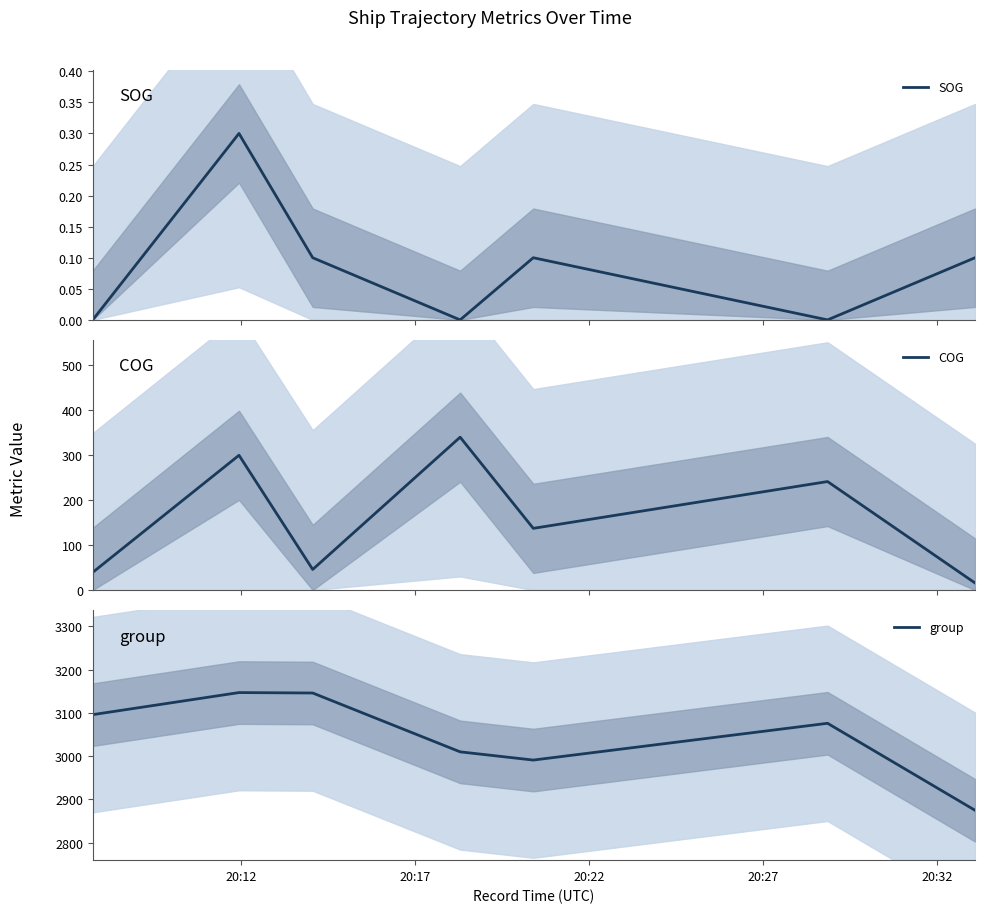

What is the lowest value of the COG series?

15.7